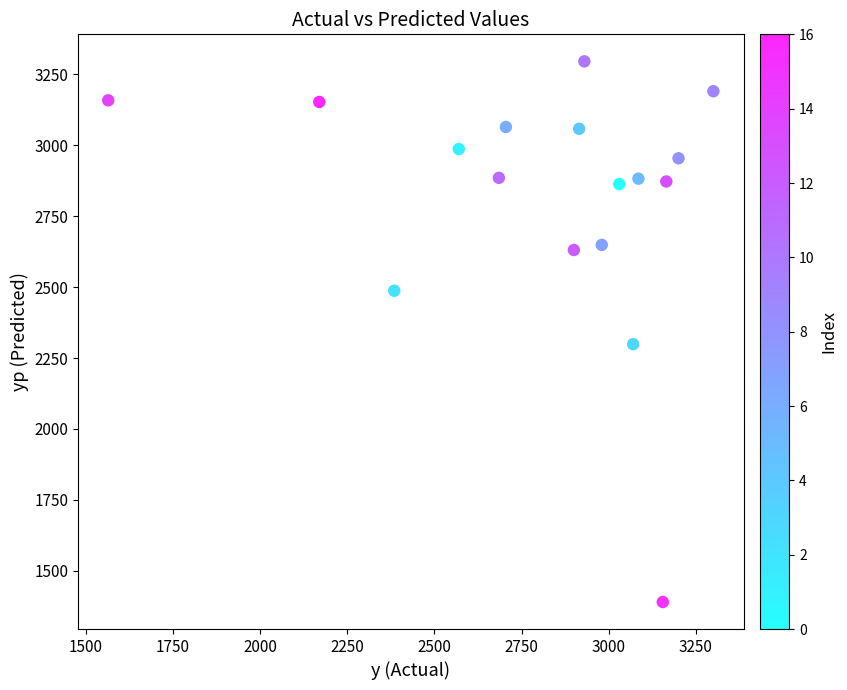

What is the range of X values (max minus min)?

1735.0